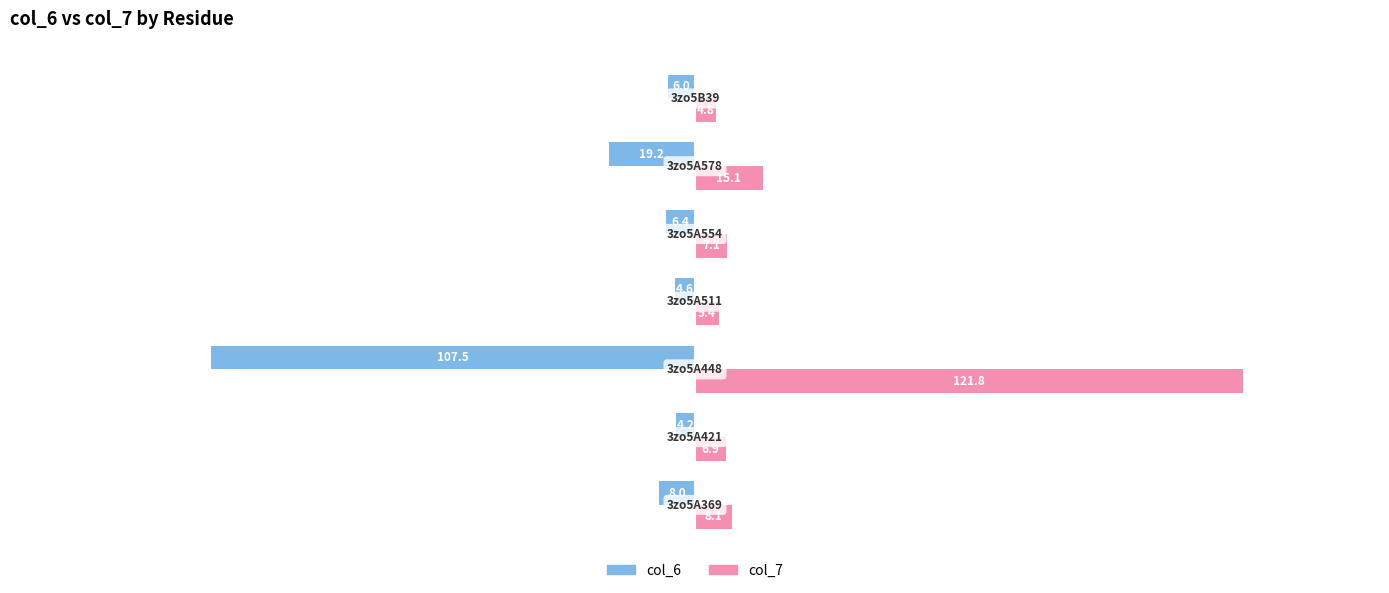

Which series has the largest range (max minus min)?

col_7